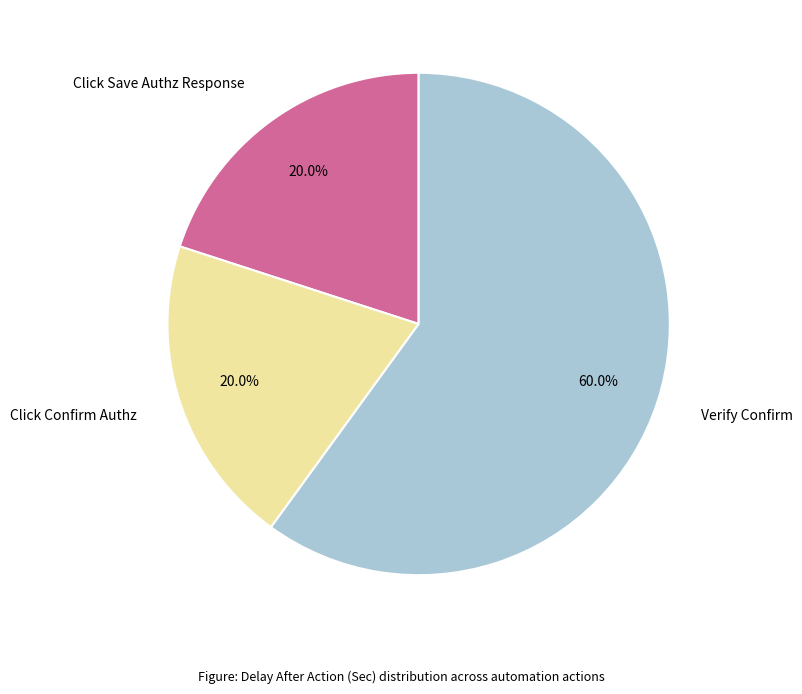

True or false: Click Confirm Authz accounts for 20% of the total.

True